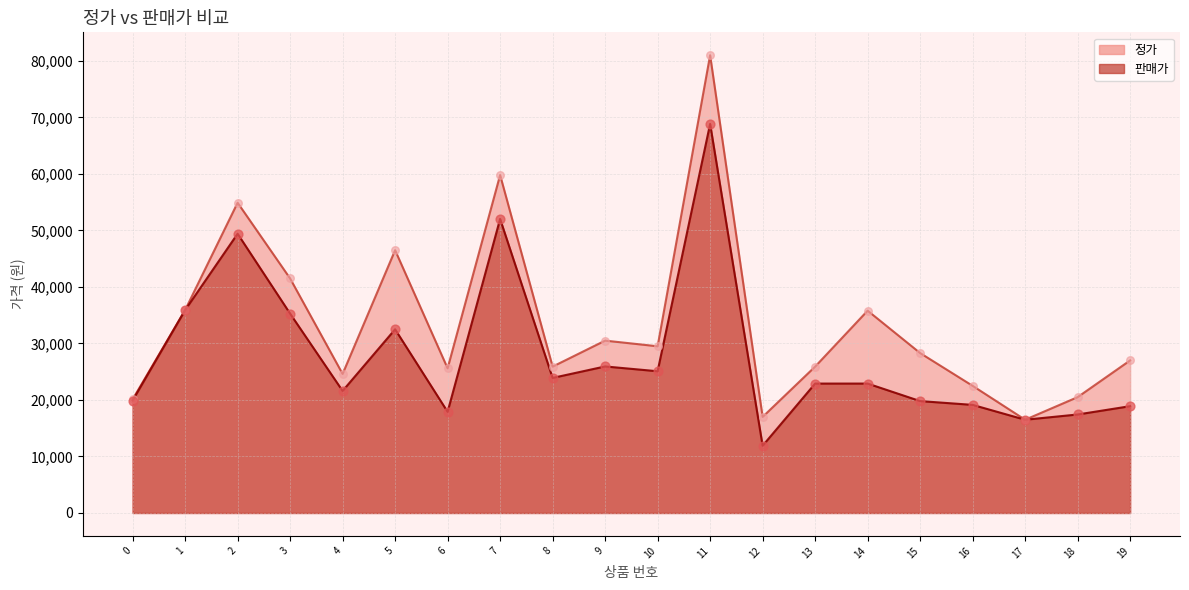

What are all the series names shown in the legend?

판매가, 정가